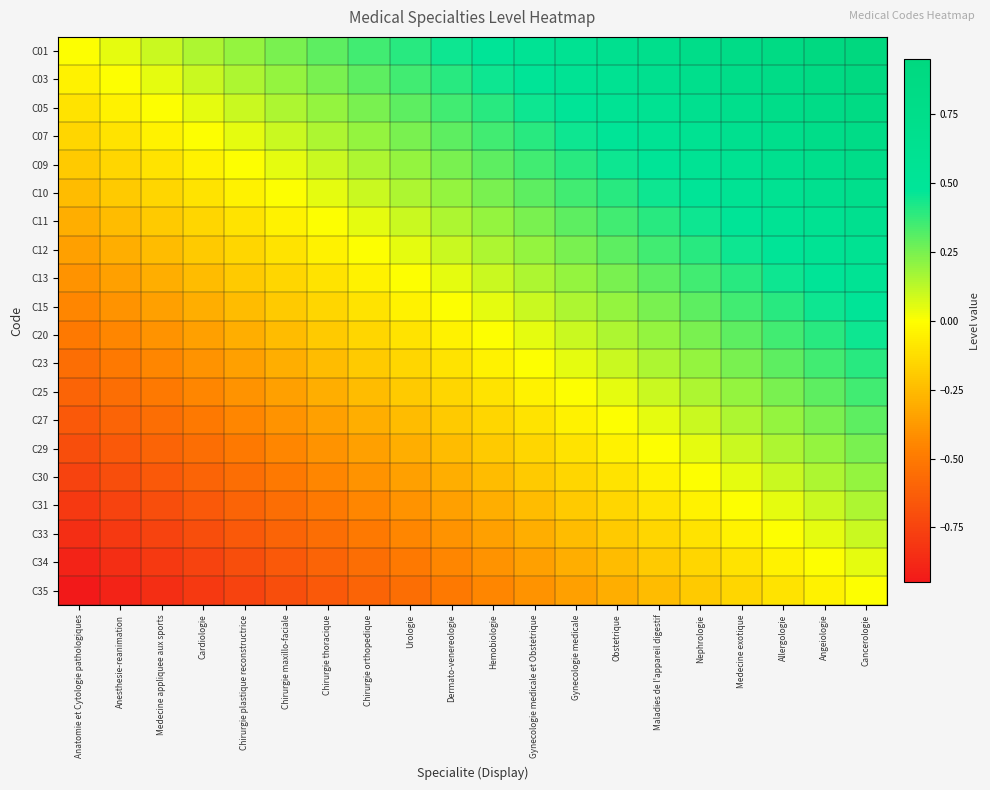

Between Medecine appliquee aux sports and Medecine exotique, which is larger?

Medecine exotique